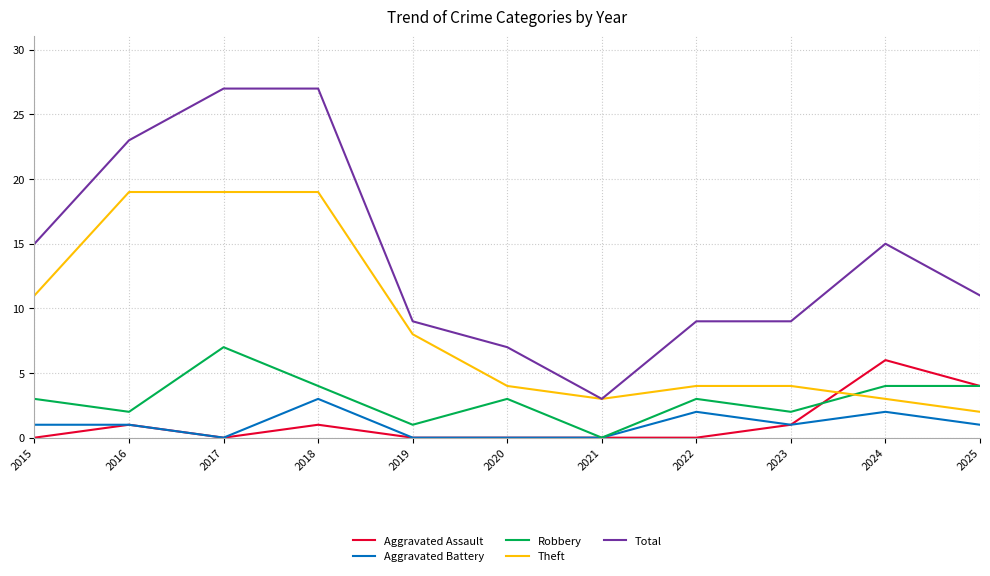

What is the greatest value displayed?

27